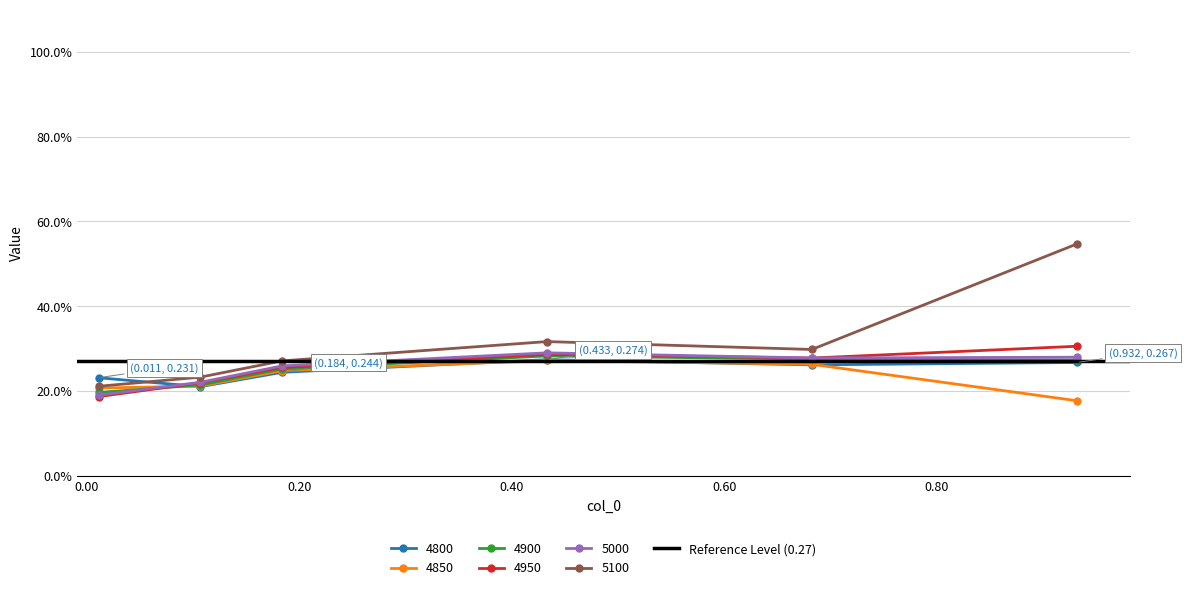

True or false: 4850 has more than 0 interior local peaks.

True